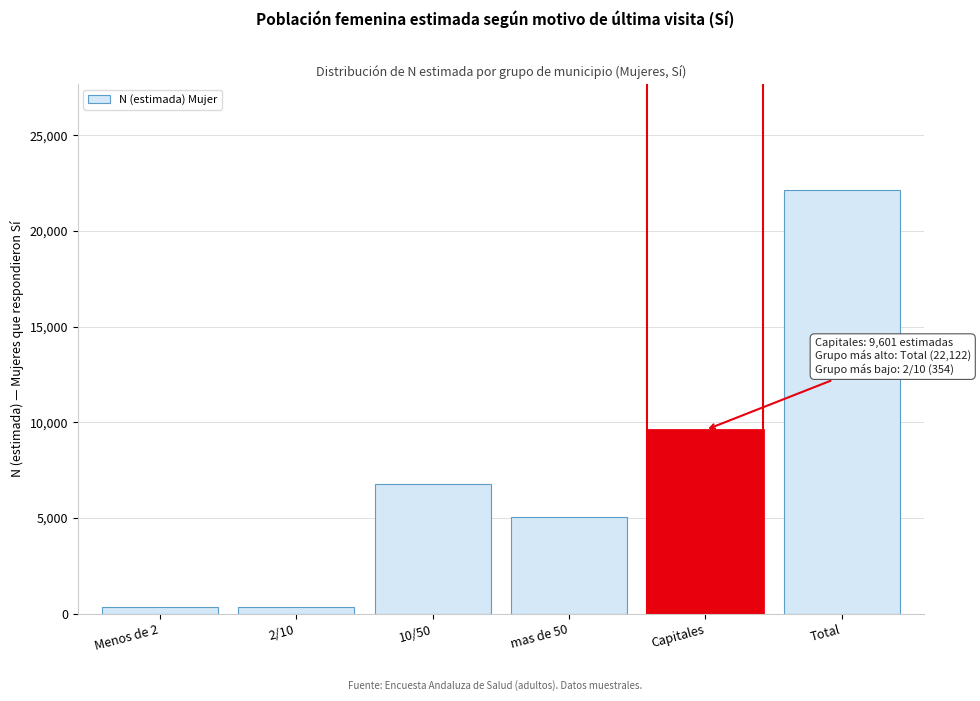

What is the ratio of the value at Total to the value at 10/50?

3.3